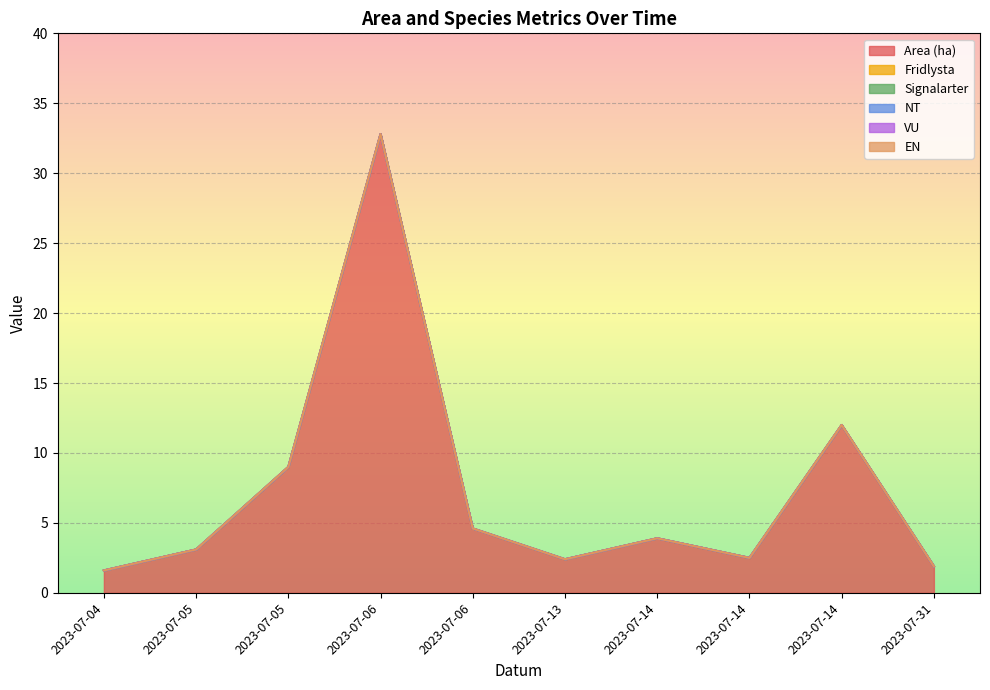

How many interior local valleys does the Area (ha) series have?

2